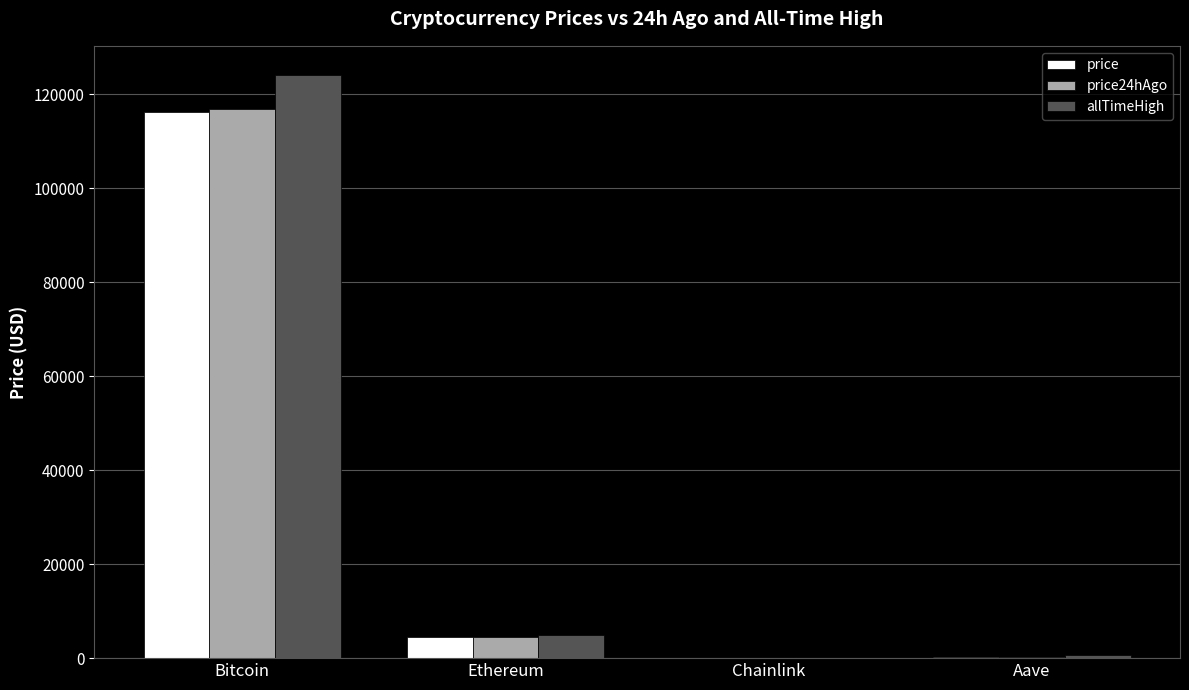

Which category has the highest value across all series?

Bitcoin